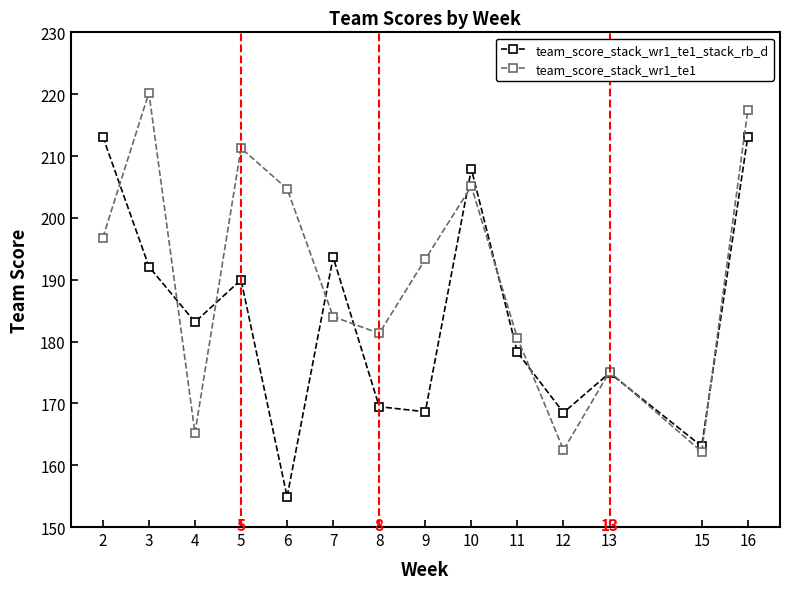

What is the difference between the team_score_stack_wr1_te1 values at 8 and 4?

16.1